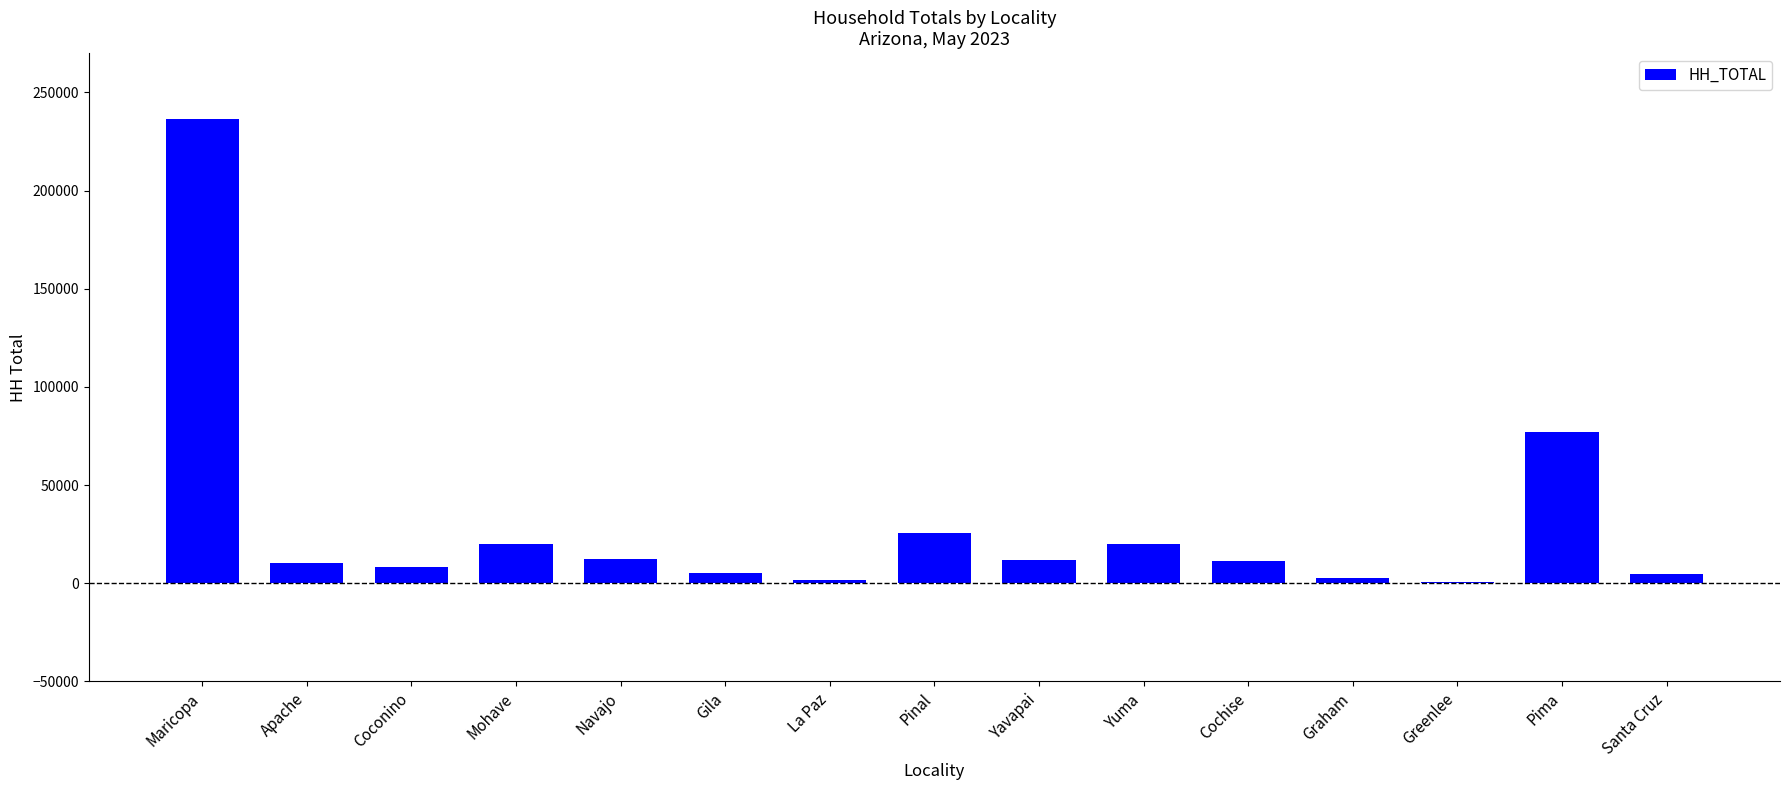

What is the ratio of the value at Cochise to the value at Pinal?

0.5